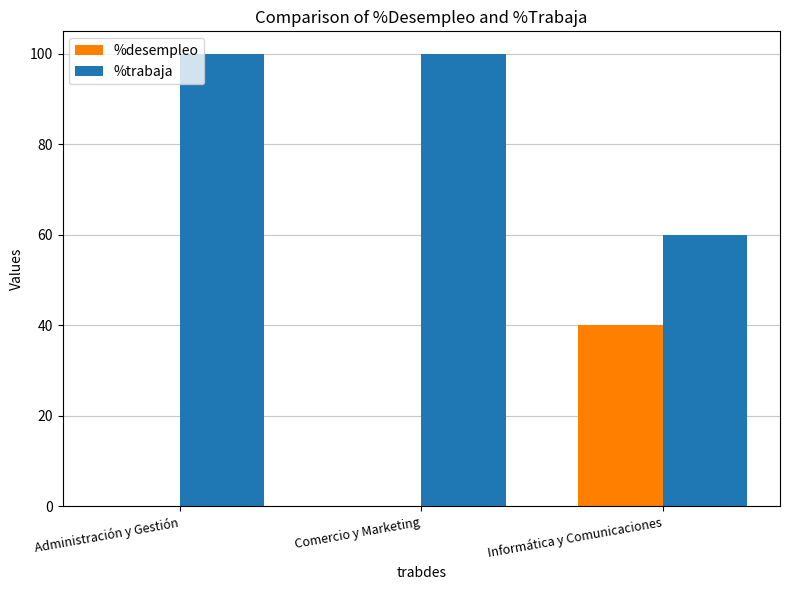

Count the number of data series in this chart.

2